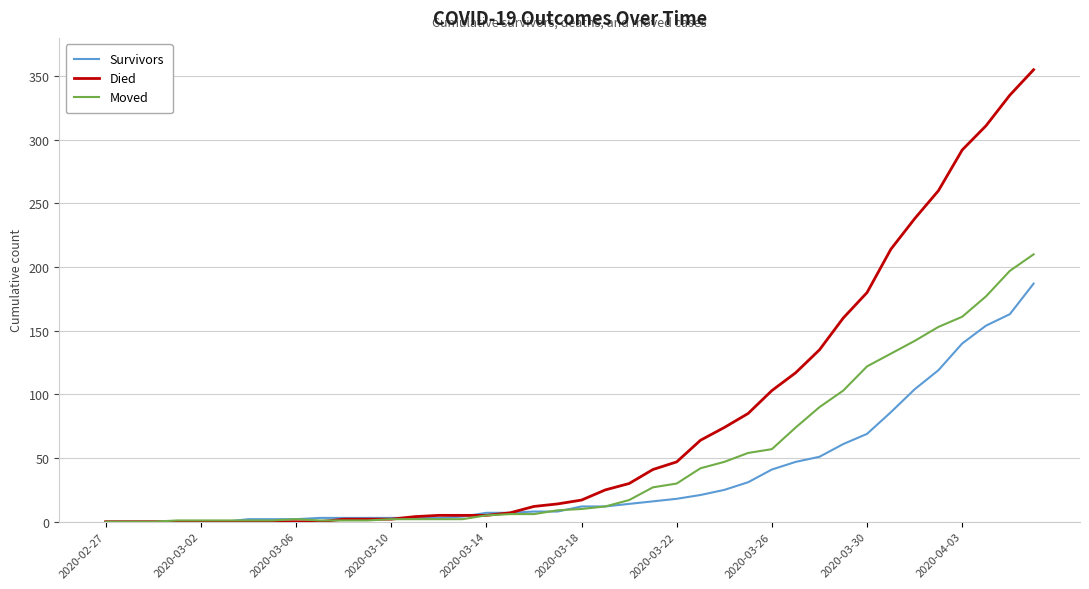

What is the maximum value for Survivors?

187